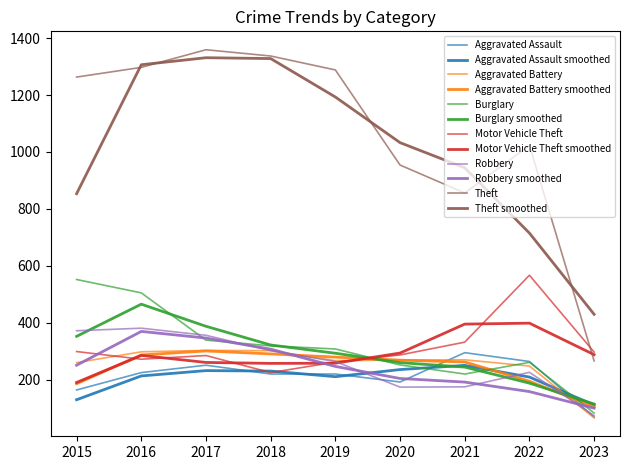

What is the maximum value shown in the chart?

1359